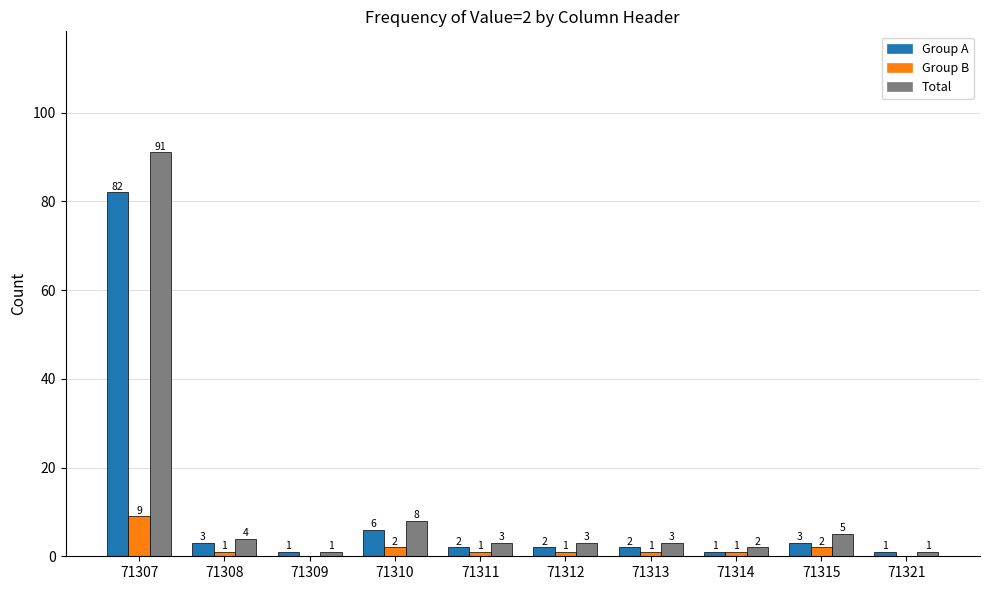

What is the total value across all series at 71310?

16